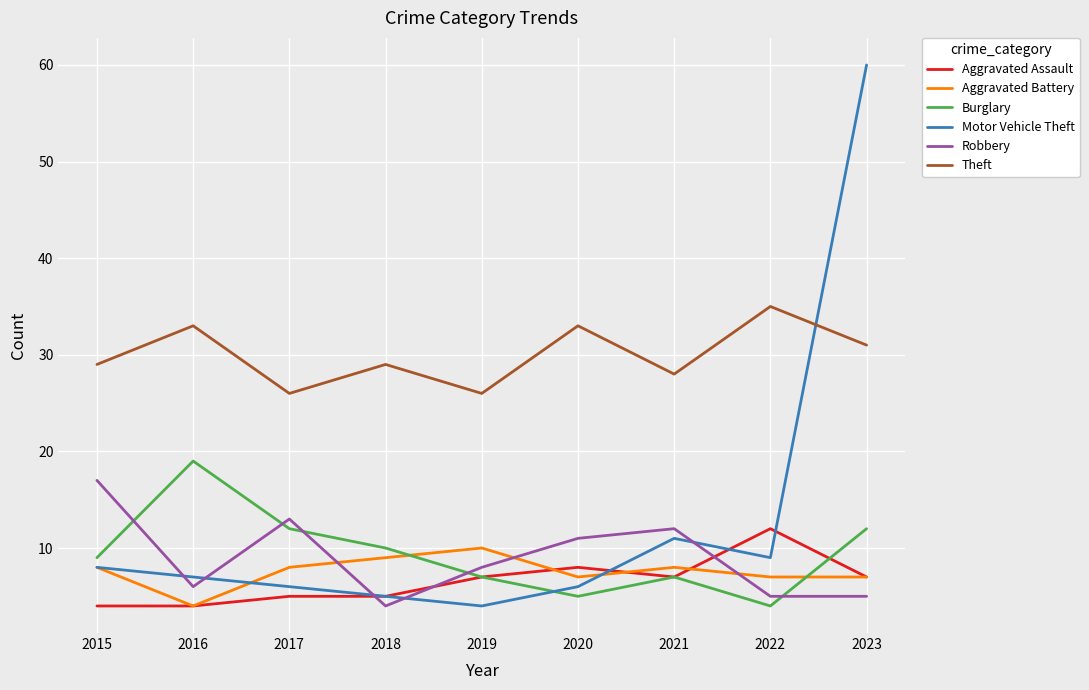

Reading left to right, extract all data points from this chart.

Aggravated Assault: 2015=4	2016=4	2017=5	2018=5	2019=7	2020=8	2021=7	2022=12	2023=7
Aggravated Battery: 2015=8	2016=4	2017=8	2018=9	2019=10	2020=7	2021=8	2022=7	2023=7
Burglary: 2015=9	2016=19	2017=12	2018=10	2019=7	2020=5	2021=7	2022=4	2023=12
Motor Vehicle Theft: 2015=8	2016=7	2017=6	2018=5	2019=4	2020=6	2021=11	2022=9	2023=60
Robbery: 2015=17	2016=6	2017=13	2018=4	2019=8	2020=11	2021=12	2022=5	2023=5
Theft: 2015=29	2016=33	2017=26	2018=29	2019=26	2020=33	2021=28	2022=35	2023=31